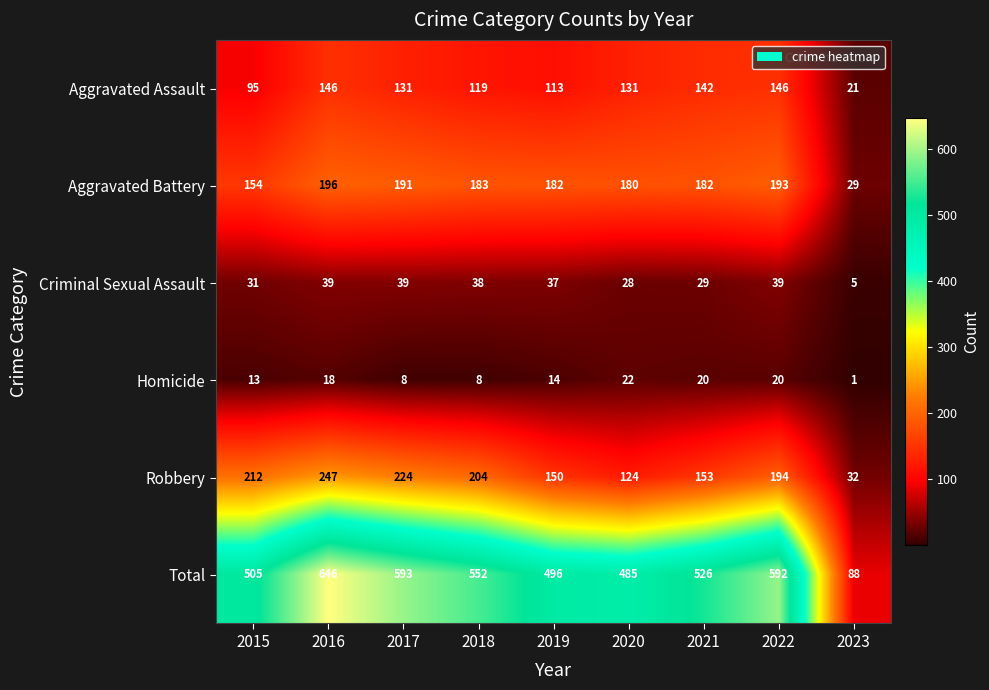

Which category has the highest value across all series?

2016